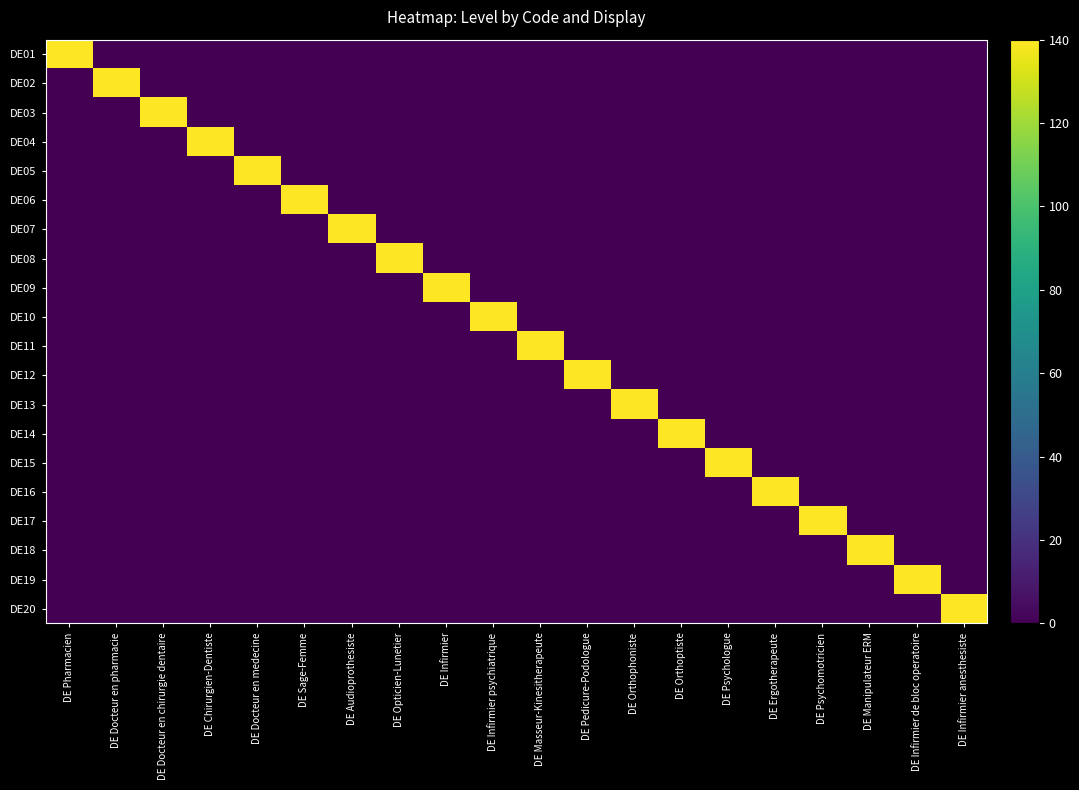

At how many categories does at least one series exceed 5?

20